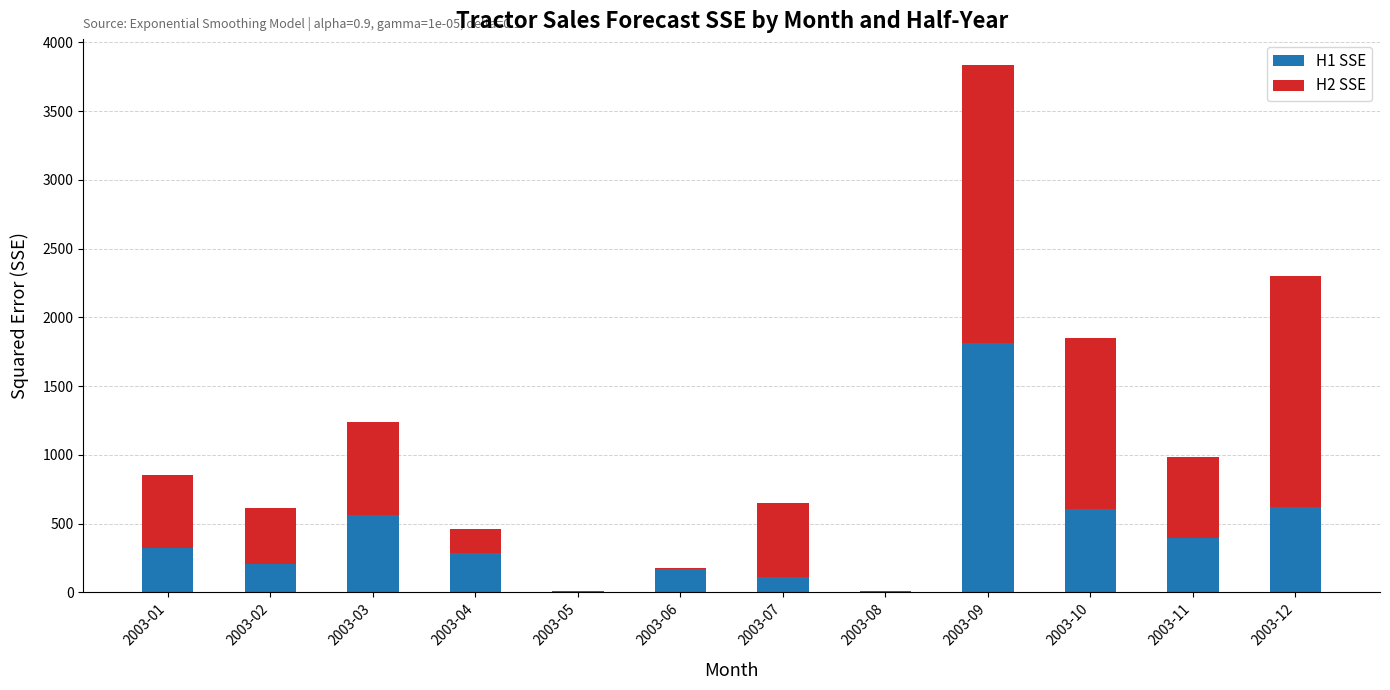

How many values in the H1 SSE series exceed 320?

6